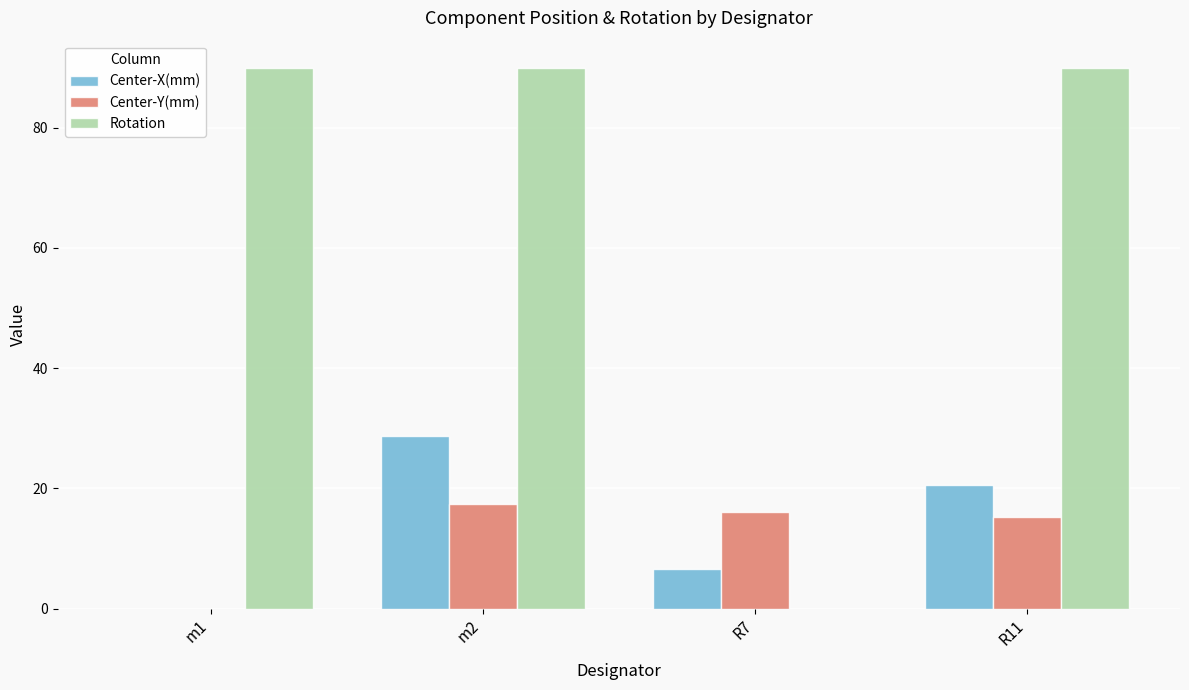

The Rotation series shows 122.4 at m2. True or false?

False